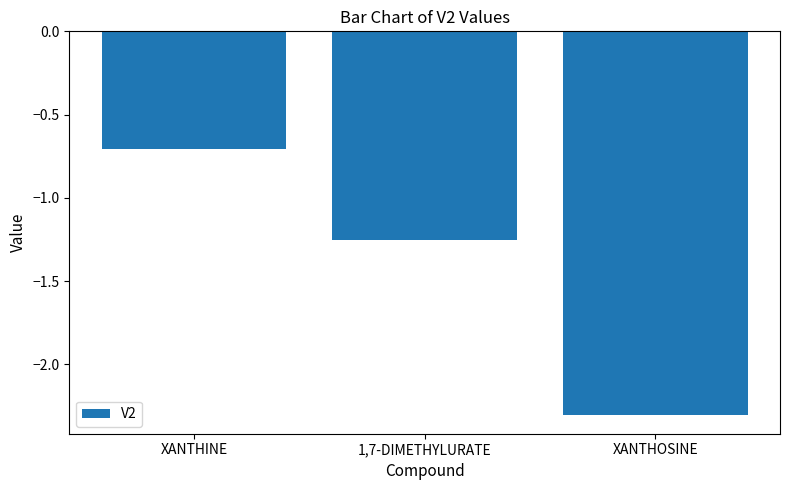

What is the label of the 3rd bar from the left?

XANTHOSINE